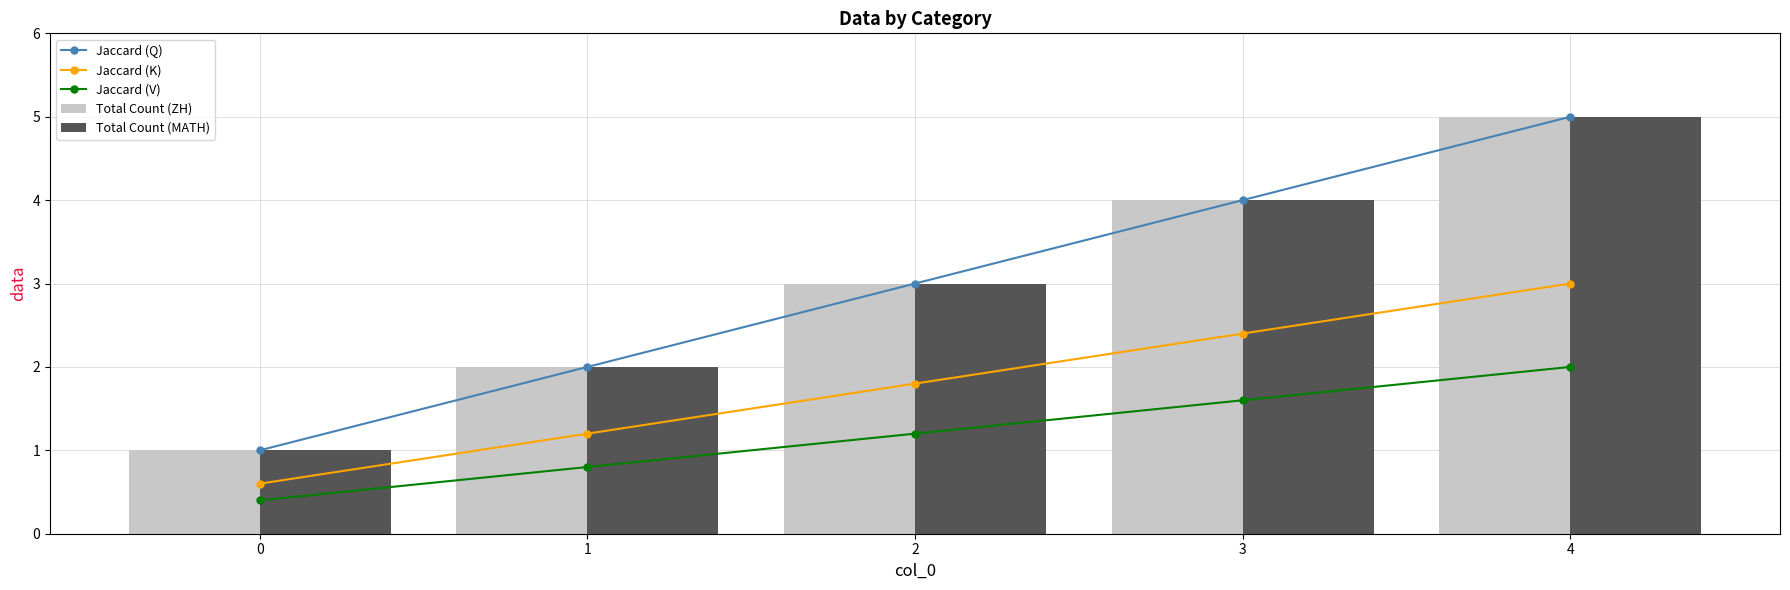

Where is Jaccard (V) nearest to the value 1?

1